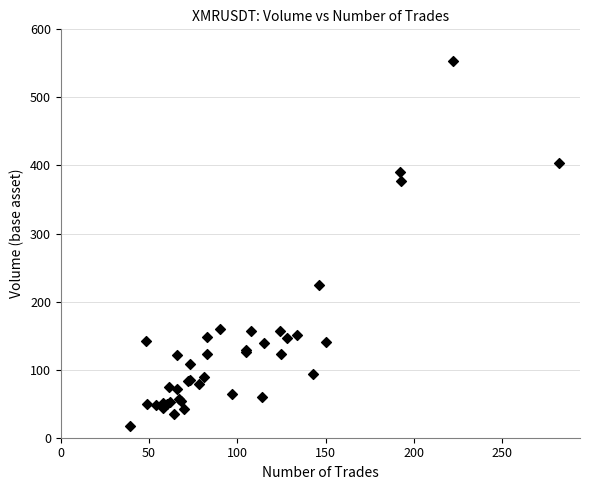

What Y value in the scatter plot is closest to 284?

224.0